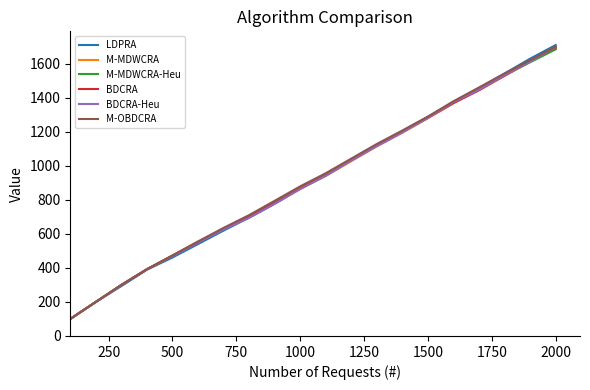

Which series has the largest range (max minus min)?

LDPRA